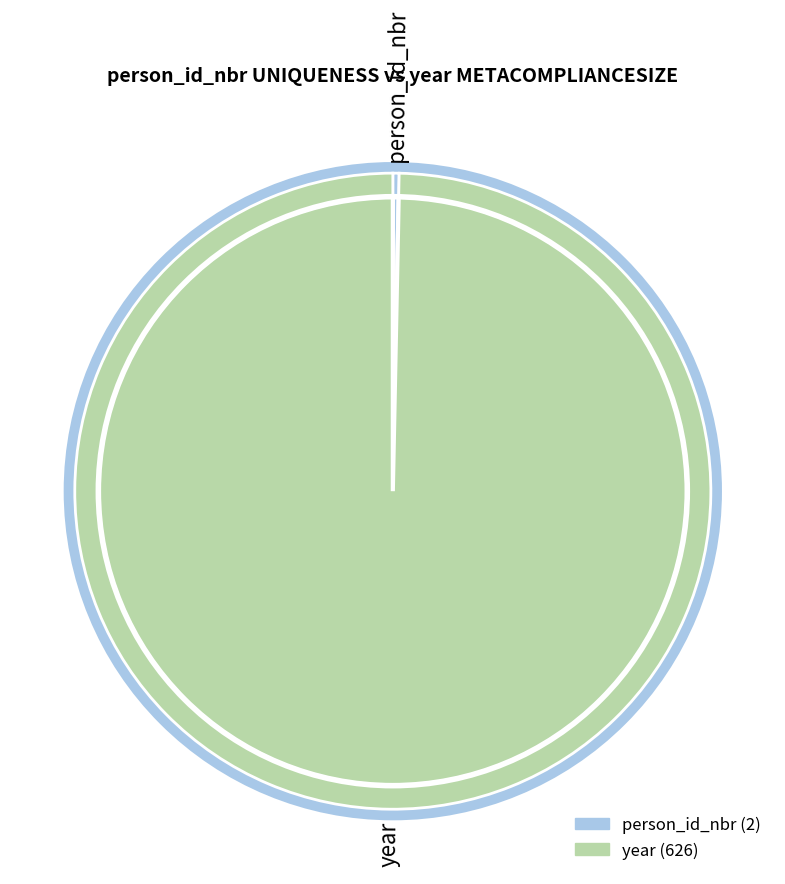

Rank the categories by value from lowest to highest.

person_id_nbr, year